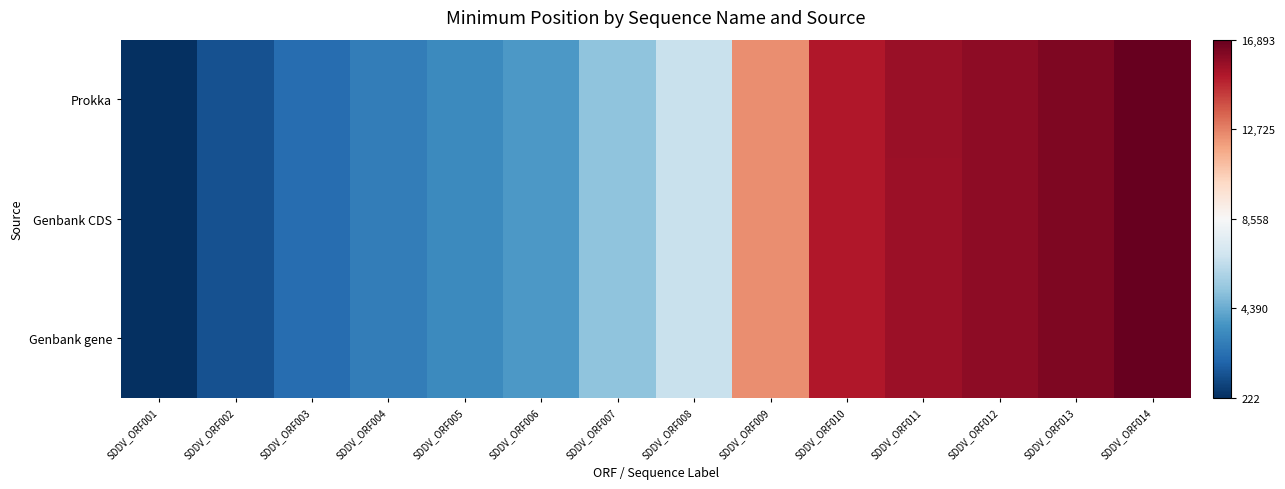

Reading left to right, extract all data points from this chart.

Prokka: SDDV_ORF001=-1.0	SDDV_ORF002=-0.9	SDDV_ORF003=-0.8	SDDV_ORF004=-0.7	SDDV_ORF005=-0.6	SDDV_ORF006=-0.6	SDDV_ORF007=-0.4	SDDV_ORF008=-0.2	SDDV_ORF009=0.5	SDDV_ORF010=0.8	SDDV_ORF011=0.9	SDDV_ORF012=0.9	SDDV_ORF013=0.9	SDDV_ORF014=1.0
Genbank CDS: SDDV_ORF001=-1.0	SDDV_ORF002=-0.9	SDDV_ORF003=-0.8	SDDV_ORF004=-0.7	SDDV_ORF005=-0.6	SDDV_ORF006=-0.6	SDDV_ORF007=-0.4	SDDV_ORF008=-0.2	SDDV_ORF009=0.5	SDDV_ORF010=0.8	SDDV_ORF011=0.9	SDDV_ORF012=0.9	SDDV_ORF013=0.9	SDDV_ORF014=1.0
Genbank gene: SDDV_ORF001=-1.0	SDDV_ORF002=-0.9	SDDV_ORF003=-0.8	SDDV_ORF004=-0.7	SDDV_ORF005=-0.6	SDDV_ORF006=-0.6	SDDV_ORF007=-0.4	SDDV_ORF008=-0.2	SDDV_ORF009=0.5	SDDV_ORF010=0.8	SDDV_ORF011=0.9	SDDV_ORF012=0.9	SDDV_ORF013=0.9	SDDV_ORF014=1.0